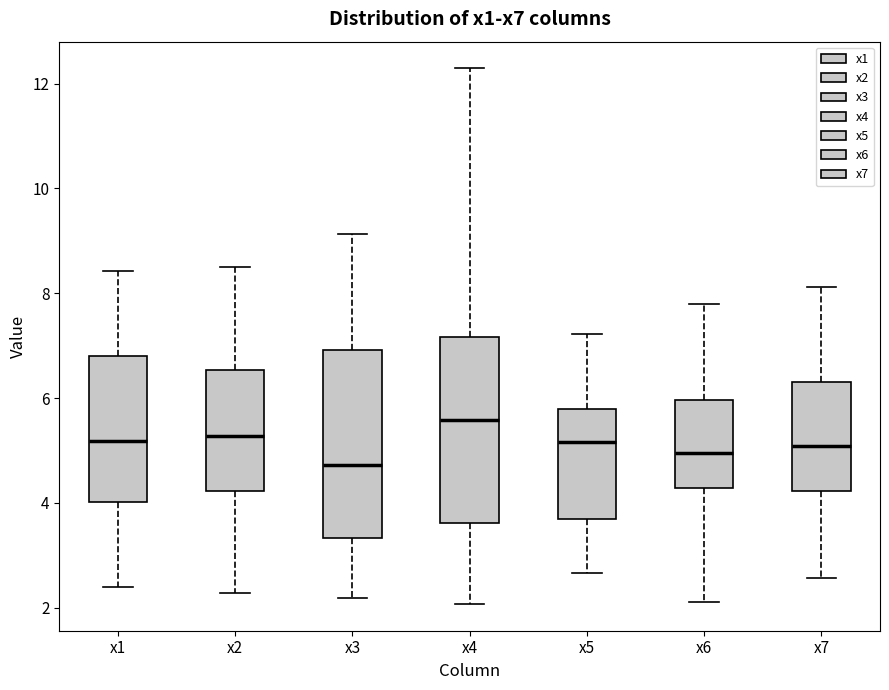

Reading left to right, read every box against the y-axis: the position of its median line, the range the box covers, and the ends of its whiskers. The values are not printed on the chart, so give them approximately, as read against the axis.

x1: median 5.2, box 4.0 to 6.8, whiskers 2.4 to 8.4
x2: median 5.2, box 4.2 to 6.6, whiskers 2.2 to 8.6
x3: median 4.8, box 3.4 to 7.0, whiskers 2.2 to 9.2
x4: median 5.6, box 3.6 to 7.2, whiskers 2.0 to 12.2
x5: median 5.2, box 3.6 to 5.8, whiskers 2.6 to 7.2
x6: median 5.0, box 4.2 to 6.0, whiskers 2.2 to 7.8
x7: median 5.0, box 4.2 to 6.4, whiskers 2.6 to 8.2